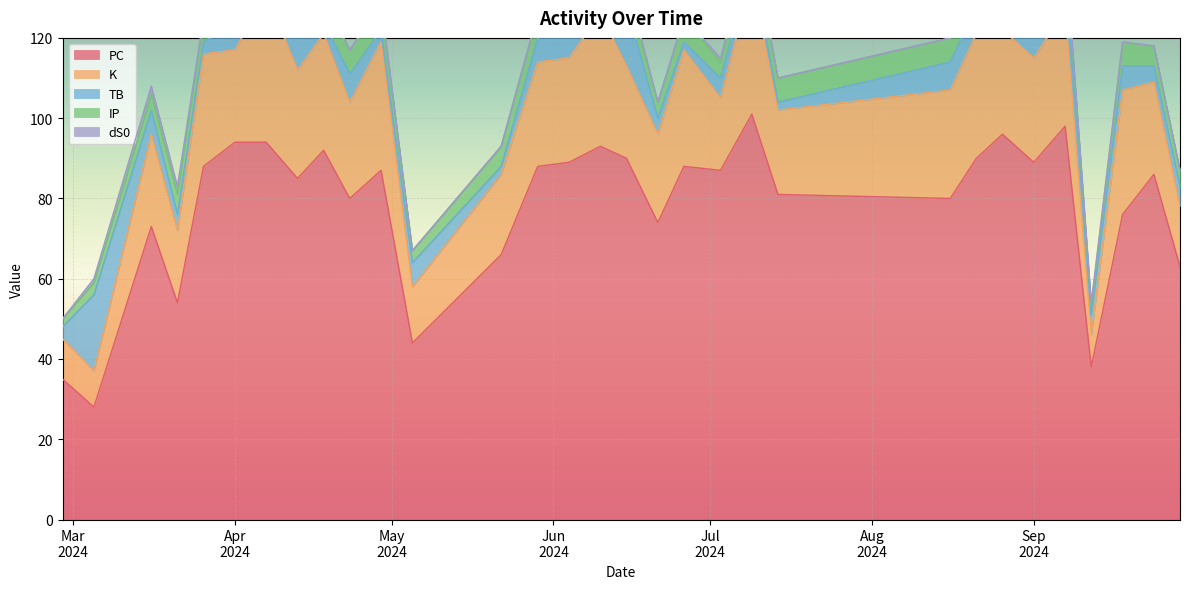

Rank the categories by PC value from highest to lowest.

10, 4, 6, 24, 25, 15, 22, 7, 14, 5, 16, 12, 17, 26, 11, 20, 1, 23, 9, 8, 21, 2, 13, 28, 18, 0, 27, 19, 3, 30, 29